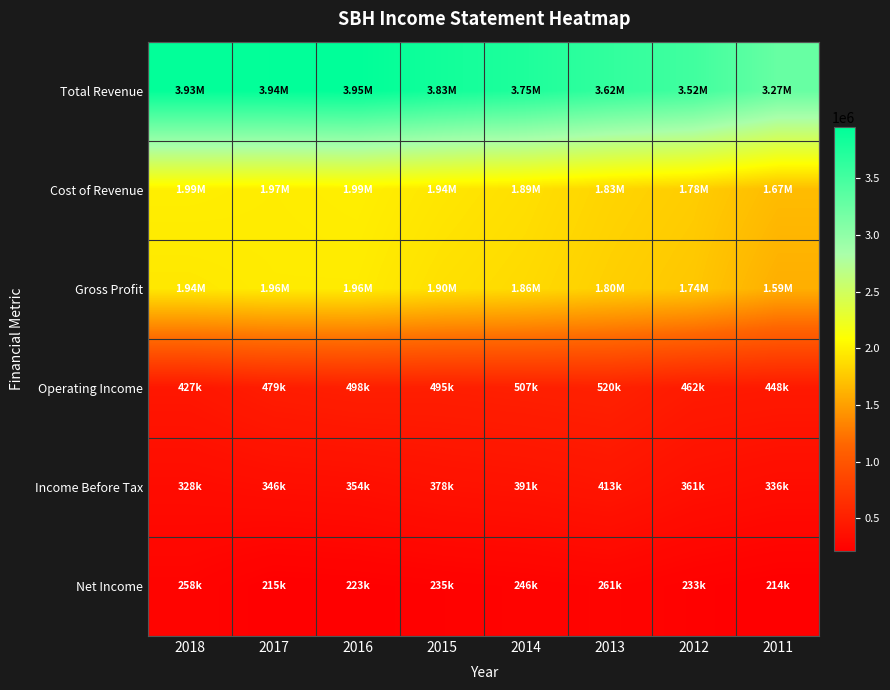

Reading left to right, extract all data points from this chart.

Total Revenue: 2018=3932600	2017=3938300	2016=3952600	2015=3834300	2014=3753500	2013=3622200	2012=3523600	2011=3269100
Cost of Revenue: 2018=1988200	2017=1973400	2016=1988700	2015=1936500	2014=1893300	2013=1827000	2012=1780400	2011=1674500
Gross Profit: 2018=1944400	2017=1964900	2016=1963900	2015=1897900	2014=1860200	2013=1795300	2012=1743300	2011=1594600
Operating Income: 2018=426600	2017=478600	2016=498300	2015=495300	2014=507000	2013=520400	2012=461600	2011=448500
Income Before Tax: 2018=328400	2017=345700	2016=354100	2015=378500	2014=390700	2013=412700	2012=360900	2011=335900
Net Income: 2018=258000	2017=215100	2016=222900	2015=235100	2014=246000	2013=261200	2012=233100	2011=213700